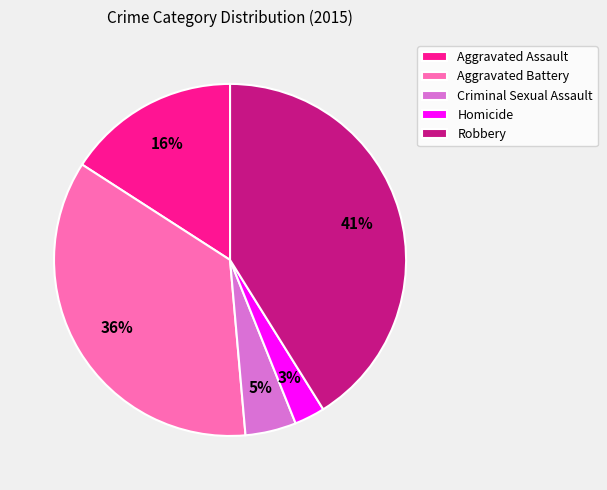

Do Homicide and Aggravated Battery together represent more than half of the pie?

No